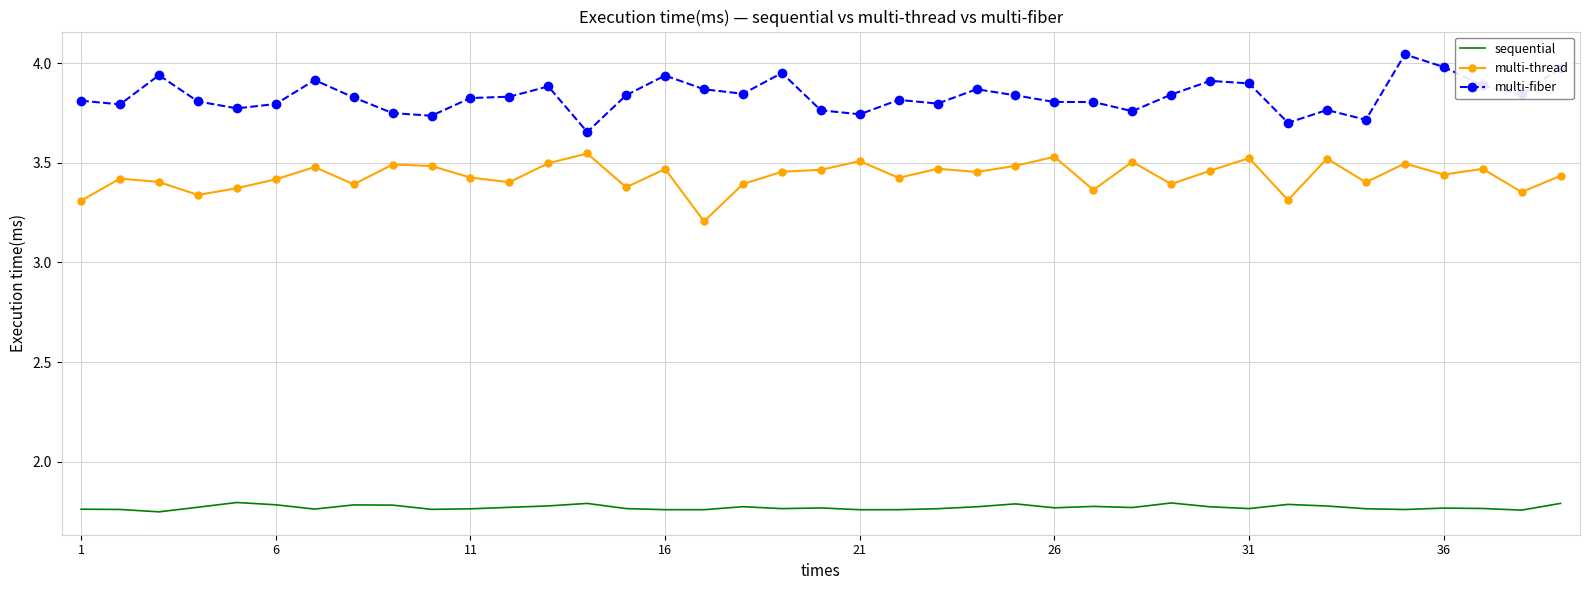

What is the difference between the maximum and minimum values in the multi-thread series?

0.3